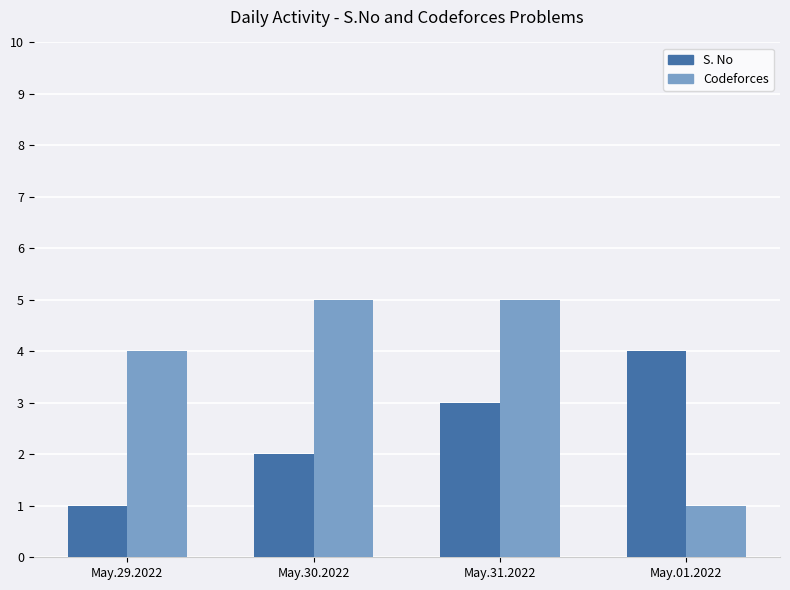

What is the maximum value for Codeforces?

5